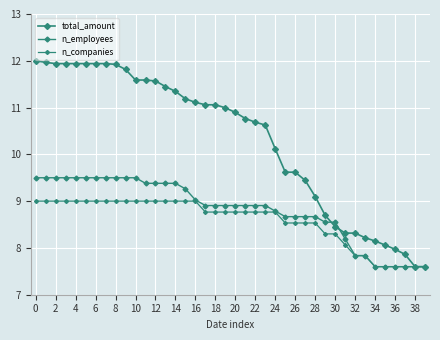

How many values in the n_employees series are below 8?

8